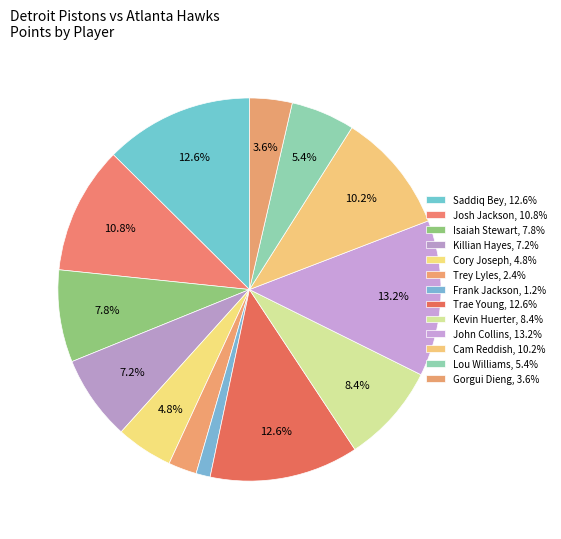

Combined, do Gorgui Dieng and Trae Young account for over 50%?

No